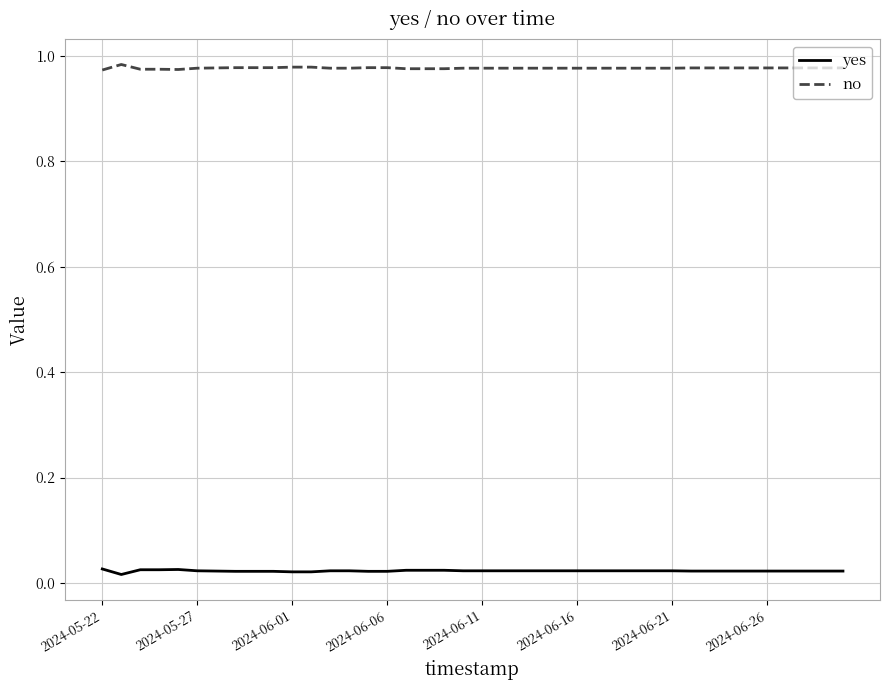

List the series in order of their overall mean, highest first.

no, yes